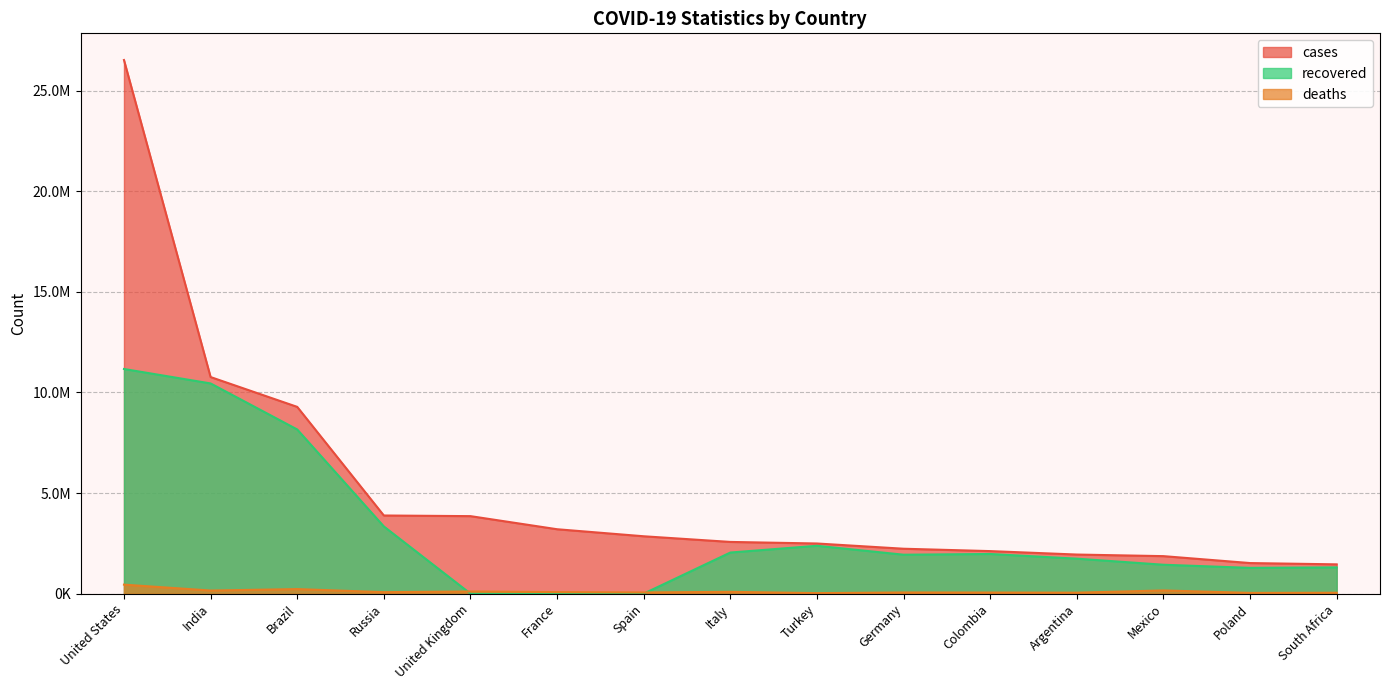

What is the spread (max minus min) of values at Colombia?

2060021